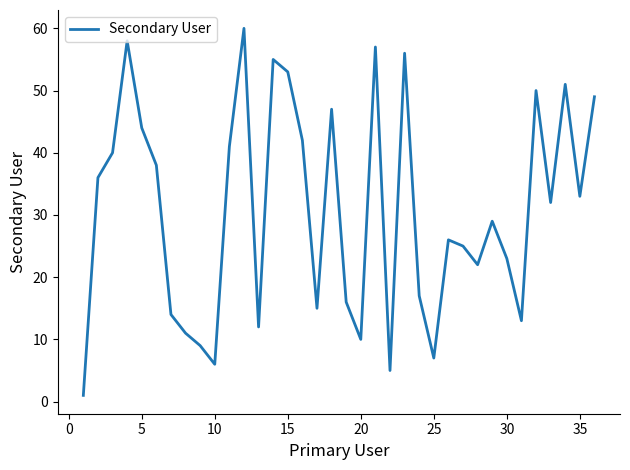

What is the greatest value displayed?

60